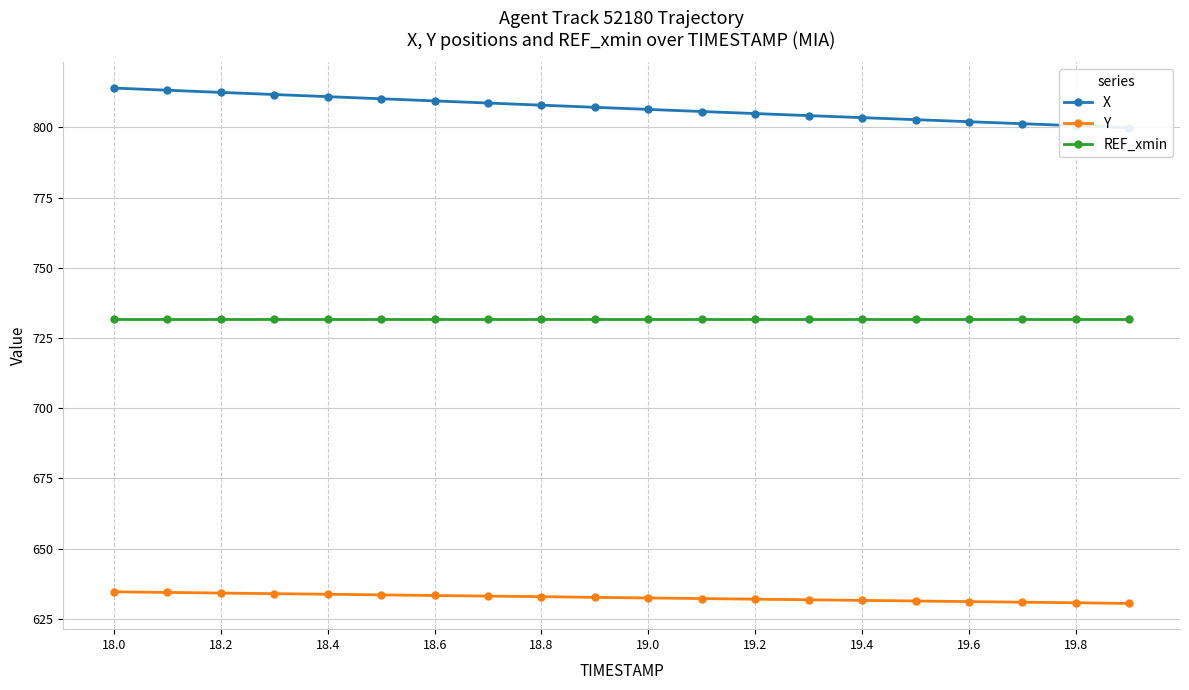

What is the lowest value of the REF_xmin series?

731.8